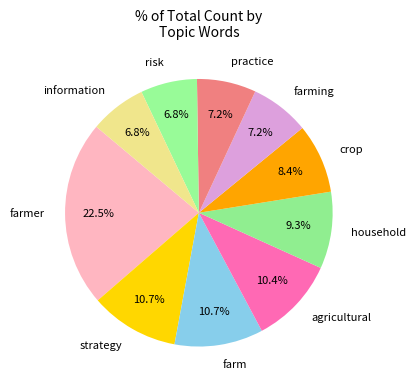

How many slices are in this pie chart?

10